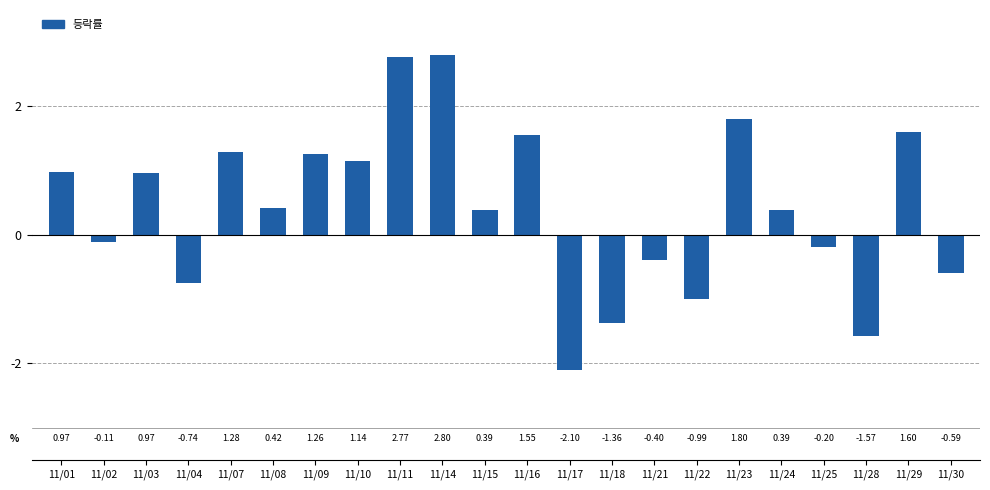

Which category has the highest value across all series?

11/14